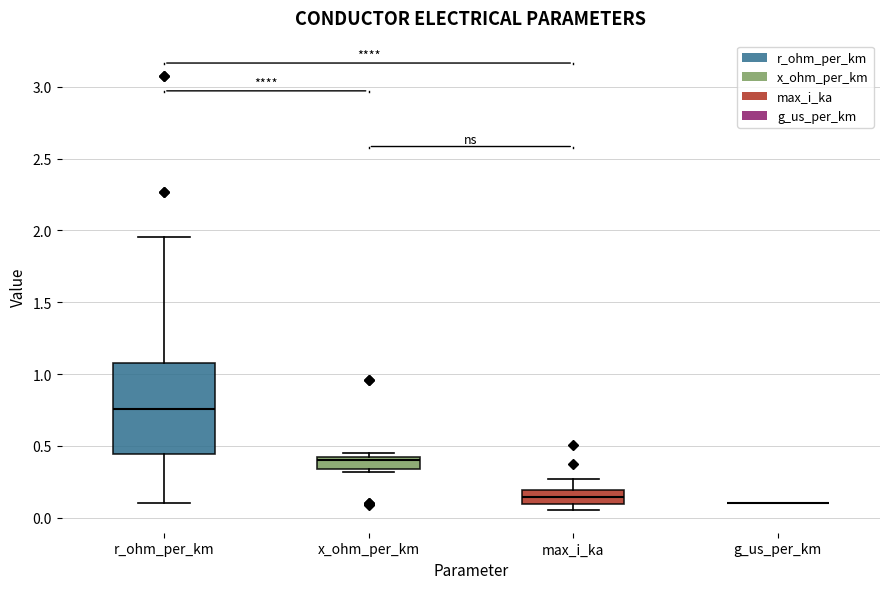

Reading left to right, read every box against the y-axis: the position of its median line, the range the box covers, and the ends of its whiskers. The values are not printed on the chart, so give them approximately, as read against the axis.

r_ohm_per_km: median 0.75, box 0.45 to 1.10, whiskers 0.10 to 1.95
x_ohm_per_km: median 0.40 (just below the box's upper edge), box 0.35 to 0.40, whiskers 0.30 to 0.45
max_i_ka: median 0.15, box 0.10 to 0.20, whiskers 0.05 to 0.25
g_us_per_km: box collapsed to a line at 0.10, whiskers 0.10 to 0.10